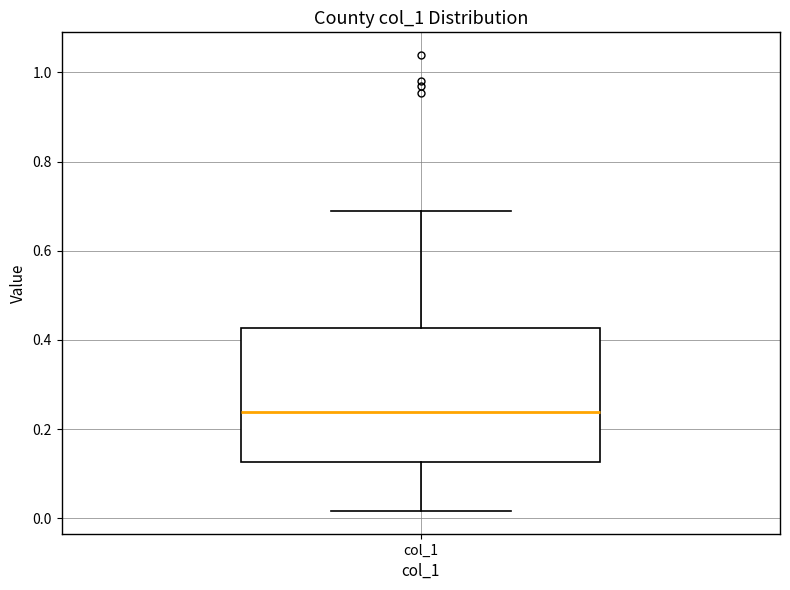

Transcribe this box plot: give where the median line is, the range the box spans, and where the two whiskers end, as read against the y-axis. The values are not printed on the chart, so give them approximately, as read against the axis.

median 0.24, box 0.12 to 0.42, whiskers 0.02 to 0.68